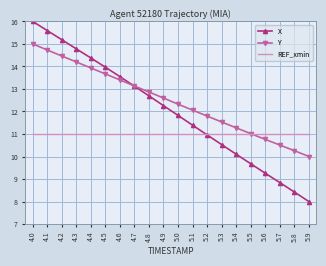

Reading left to right, list all the values displayed in this chart.

X: 4.0=16.0	4.1=15.6	4.2=15.2	4.3=14.8	4.4=14.4	4.5=14.0	4.6=13.5	4.7=13.1	4.8=12.7	4.9=12.3	5.0=11.8	5.1=11.4	5.2=11.0	5.3=10.5	5.4=10.1	5.5=9.7	5.6=9.3	5.7=8.8	5.8=8.4	5.9=8.0
Y: 4.0=15.0	4.1=14.7	4.2=14.5	4.3=14.2	4.4=13.9	4.5=13.7	4.6=13.4	4.7=13.1	4.8=12.9	4.9=12.6	5.0=12.3	5.1=12.1	5.2=11.8	5.3=11.5	5.4=11.3	5.5=11.0	5.6=10.8	5.7=10.5	5.8=10.3	5.9=10.0
REF_xmin: 4.0=11.0	4.1=11.0	4.2=11.0	4.3=11.0	4.4=11.0	4.5=11.0	4.6=11.0	4.7=11.0	4.8=11.0	4.9=11.0	5.0=11.0	5.1=11.0	5.2=11.0	5.3=11.0	5.4=11.0	5.5=11.0	5.6=11.0	5.7=11.0	5.8=11.0	5.9=11.0